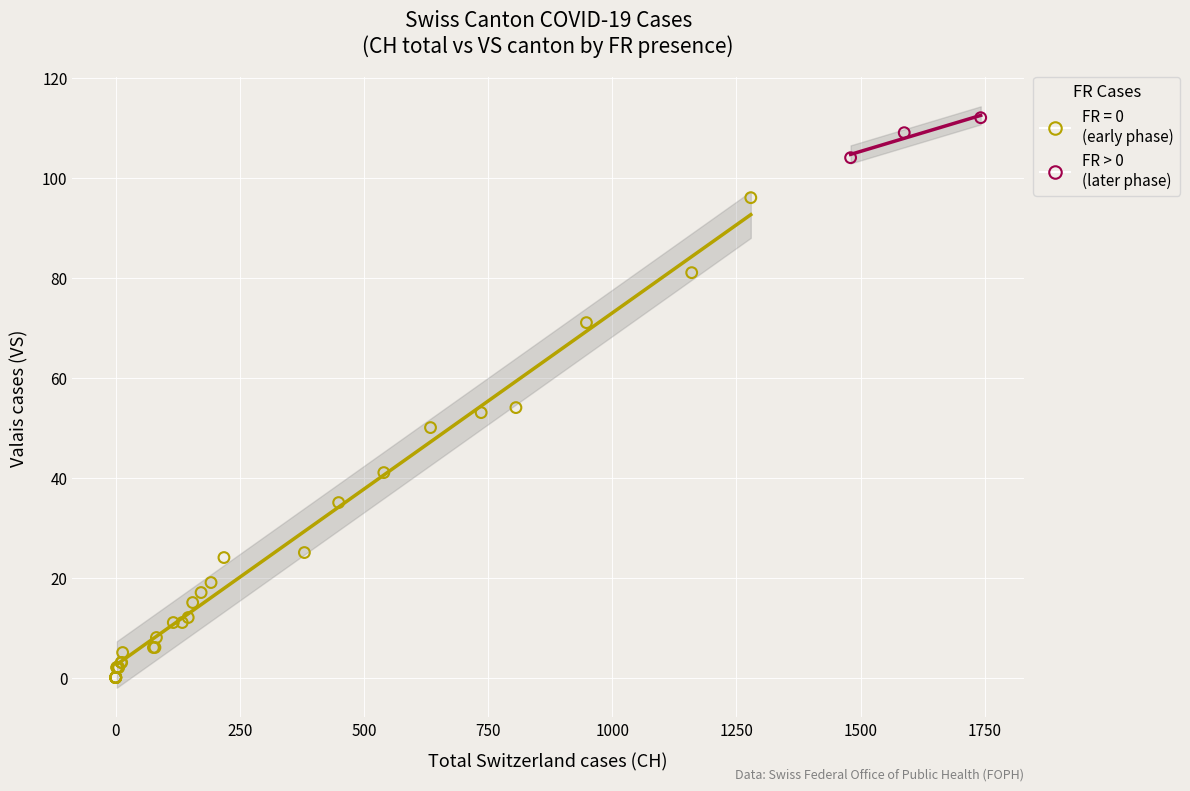

Which series contains the lowest Y value?

FR = 0 (early phase)